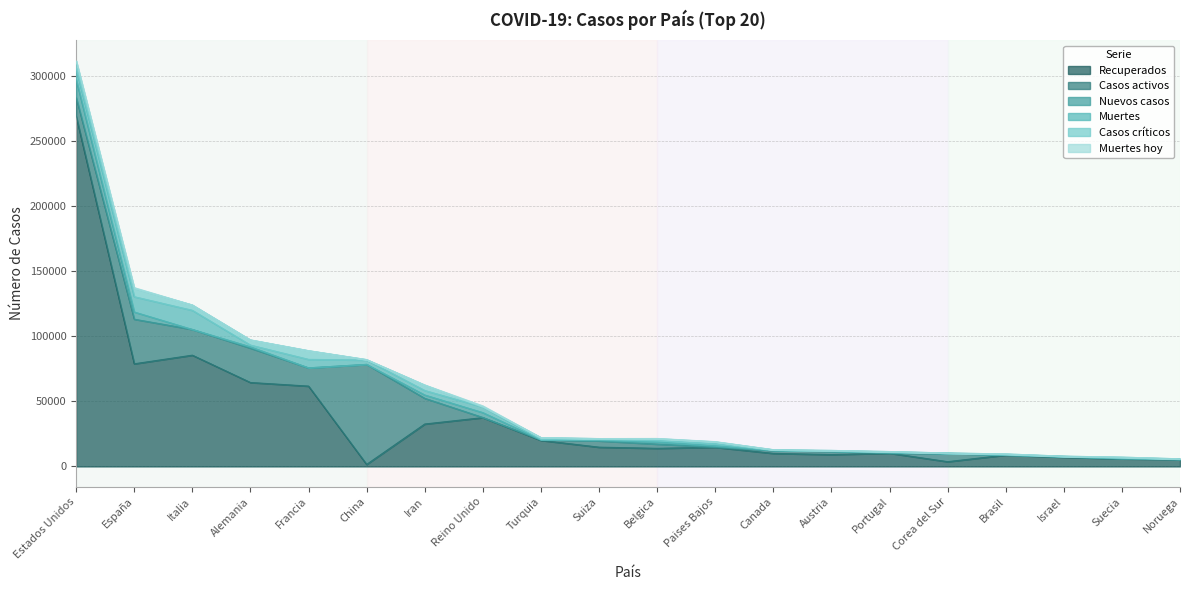

What is the value of the Casos críticos point at the 12th from the left?

1360